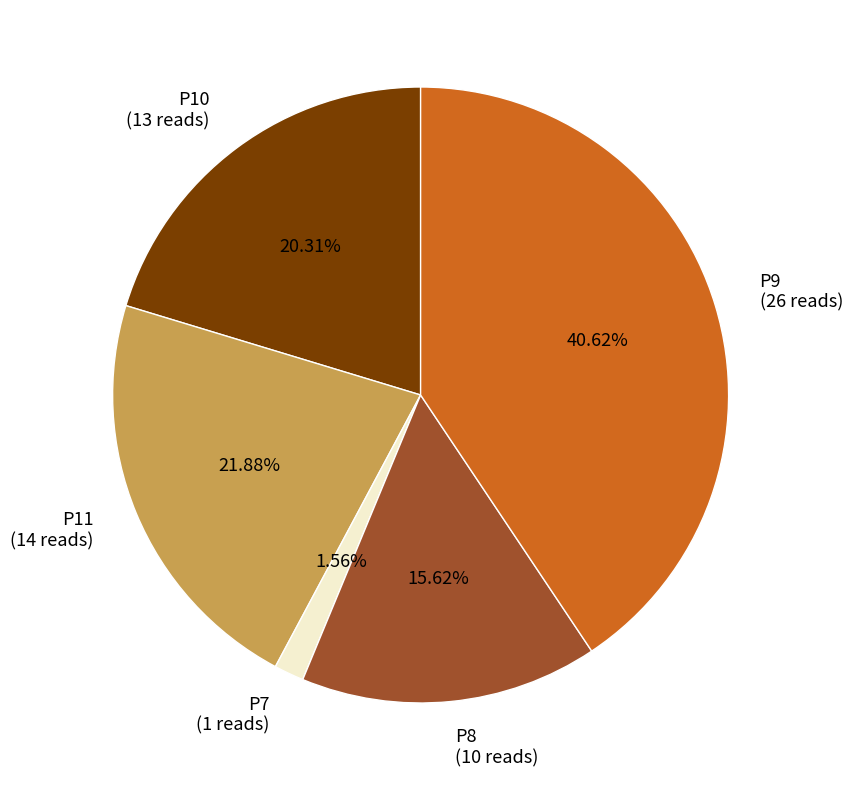

What percentage is the P10 slice, to the nearest percent?

20%